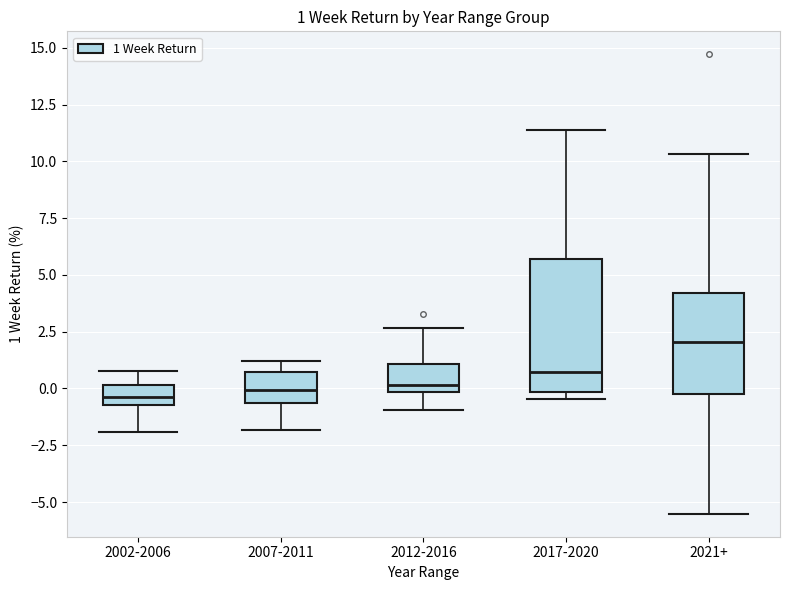

Which box has the highest median line?

2021+